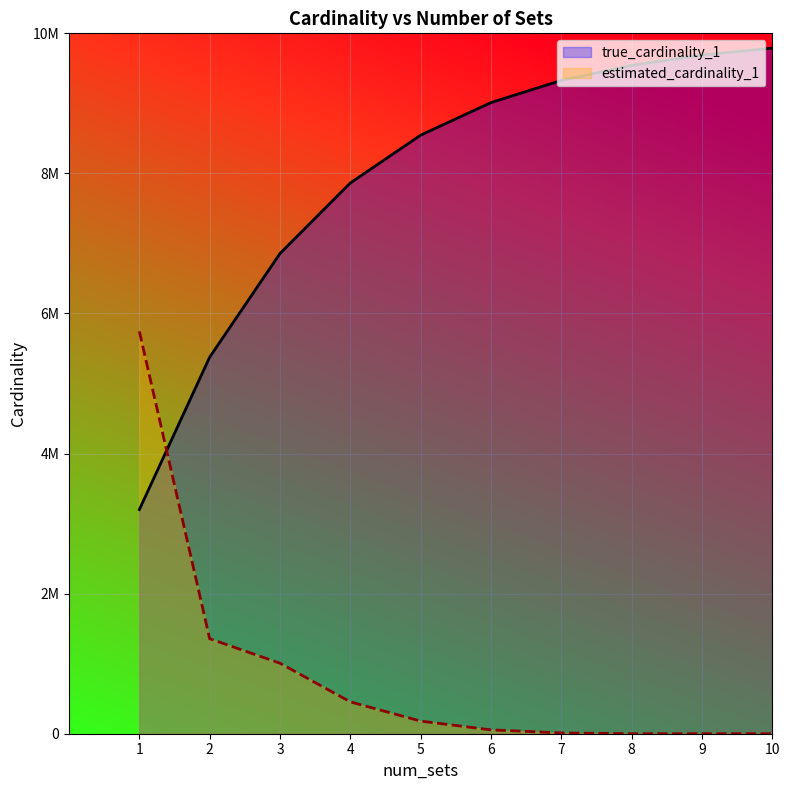

Which has a higher value, 8 or 3?

8